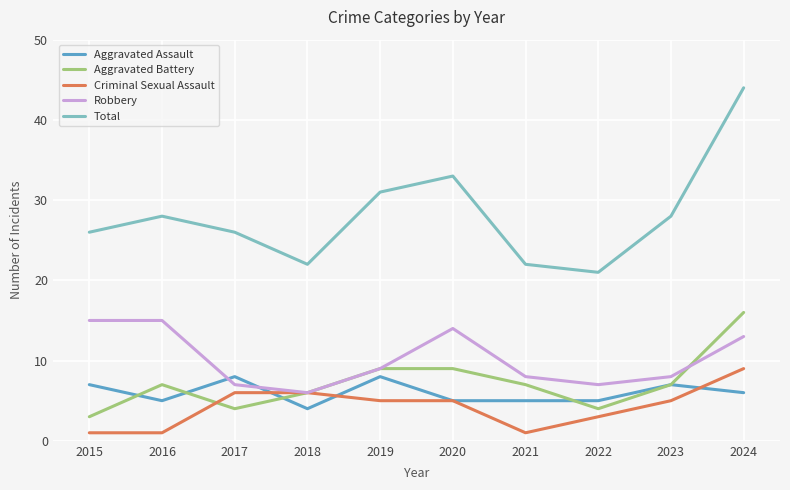

True or false: Criminal Sexual Assault and Total intersect in this chart.

False